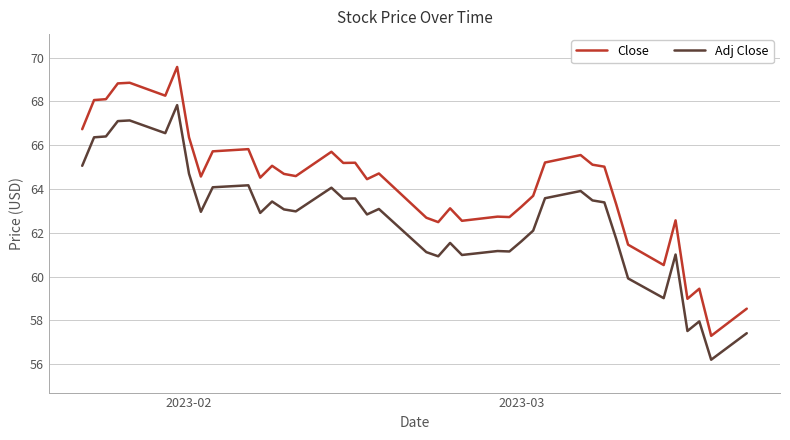

Which series has the largest total across all categories?

Close